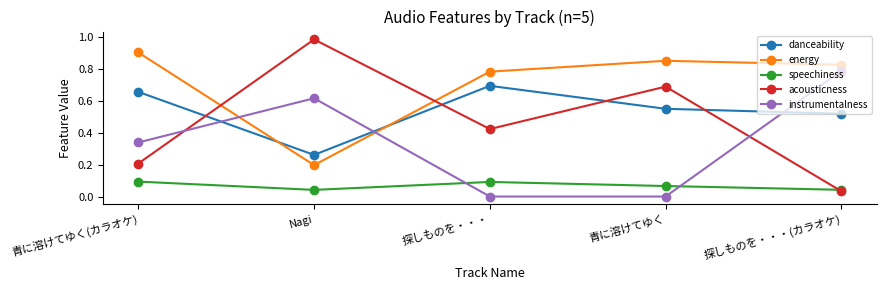

Which label corresponds to the largest value in the chart?

Nagi